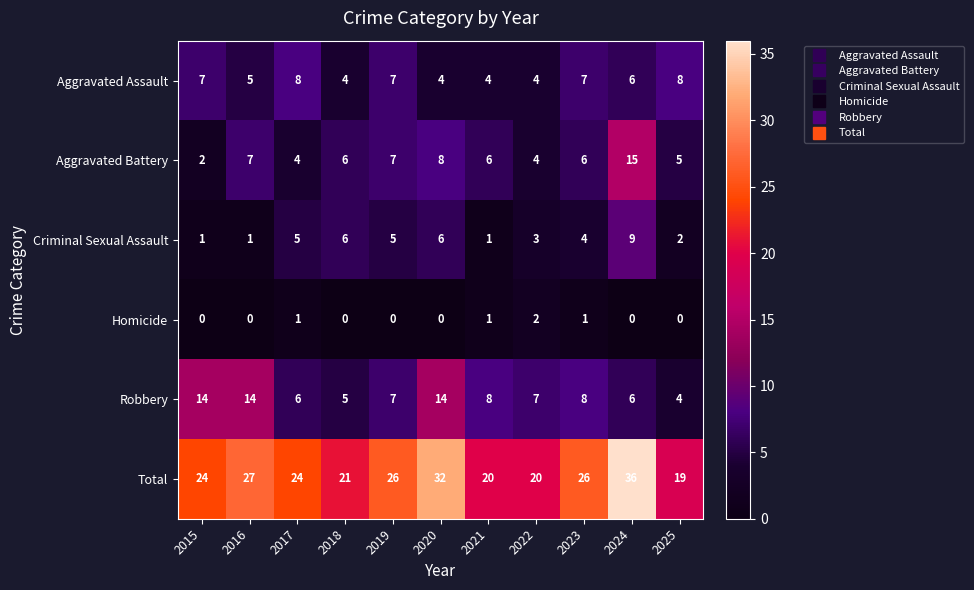

Where does the Robbery series first go above 7?

2015